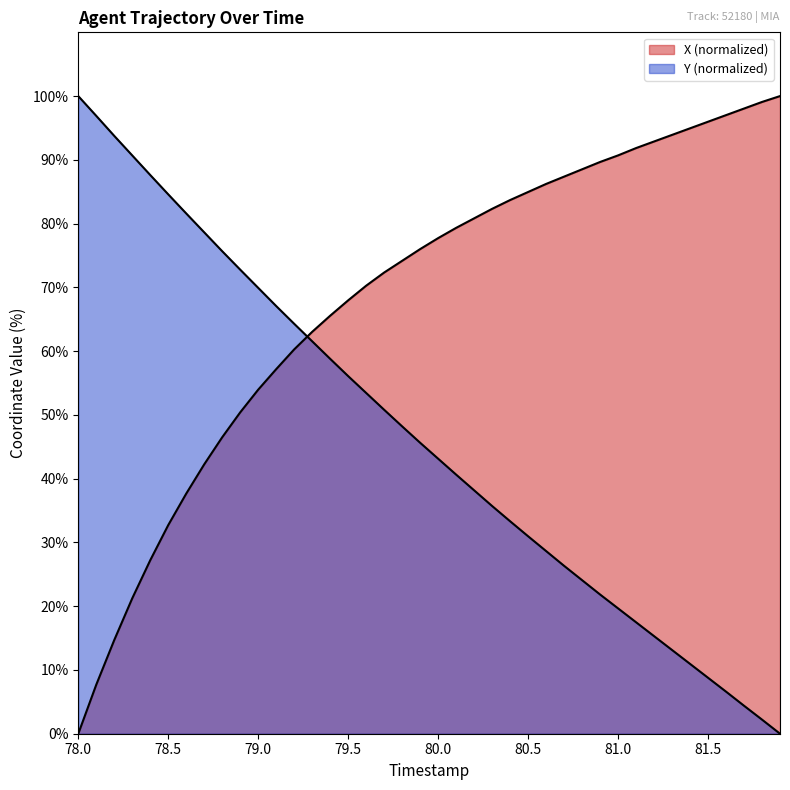

How many lines are shown in the chart?

2